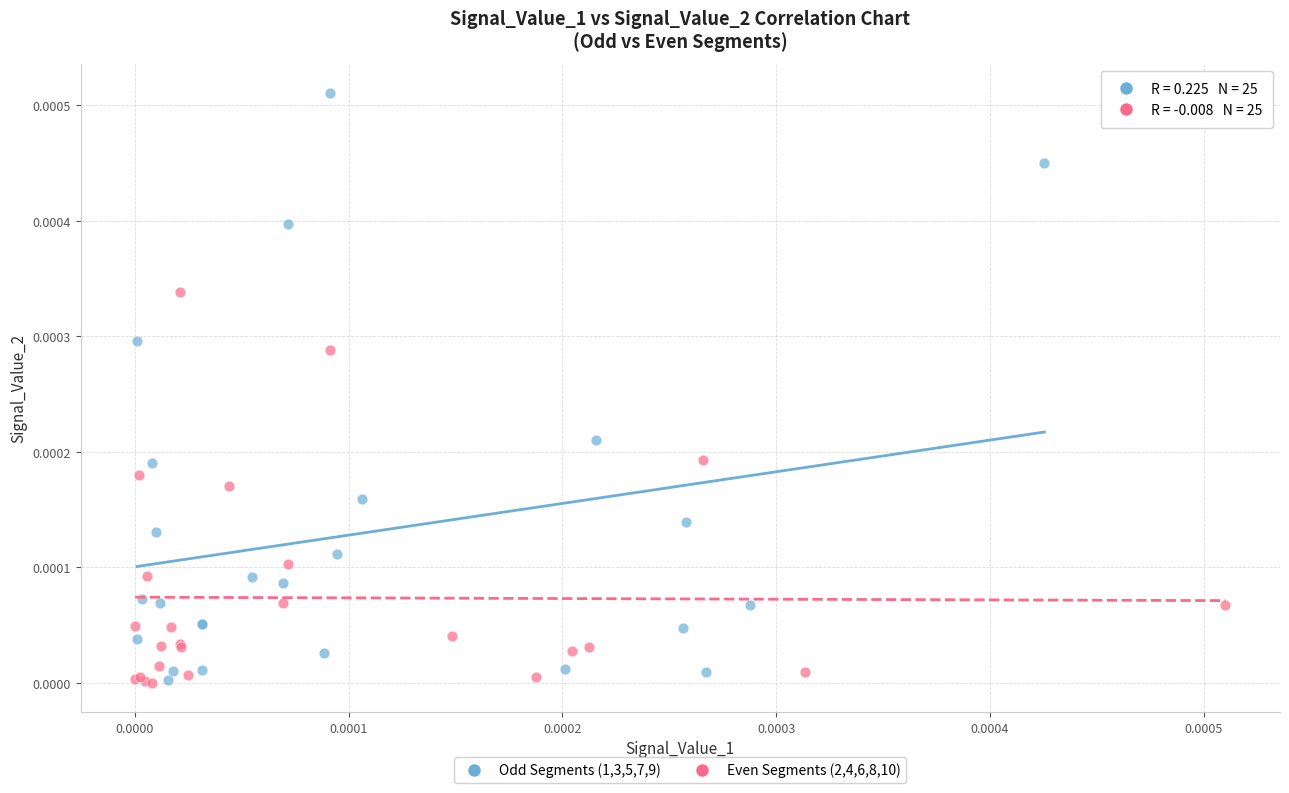

Which series has the largest Y range (max minus min)?

Odd Segments (1,3,5,7,9)